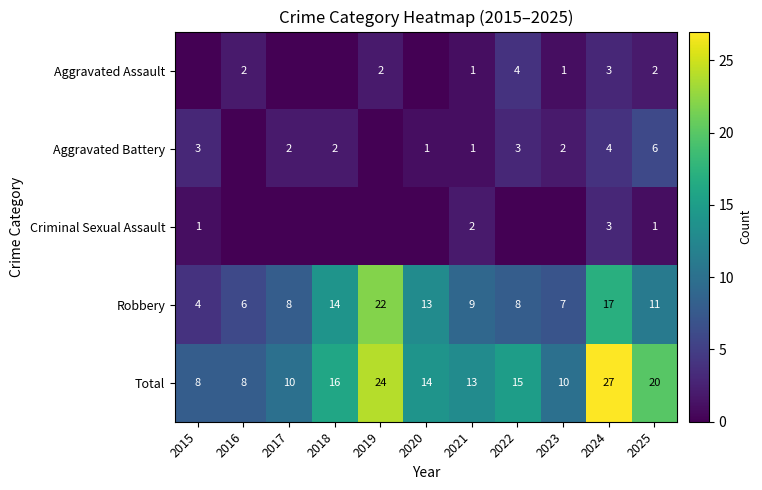

What is the minimum value for Robbery?

4